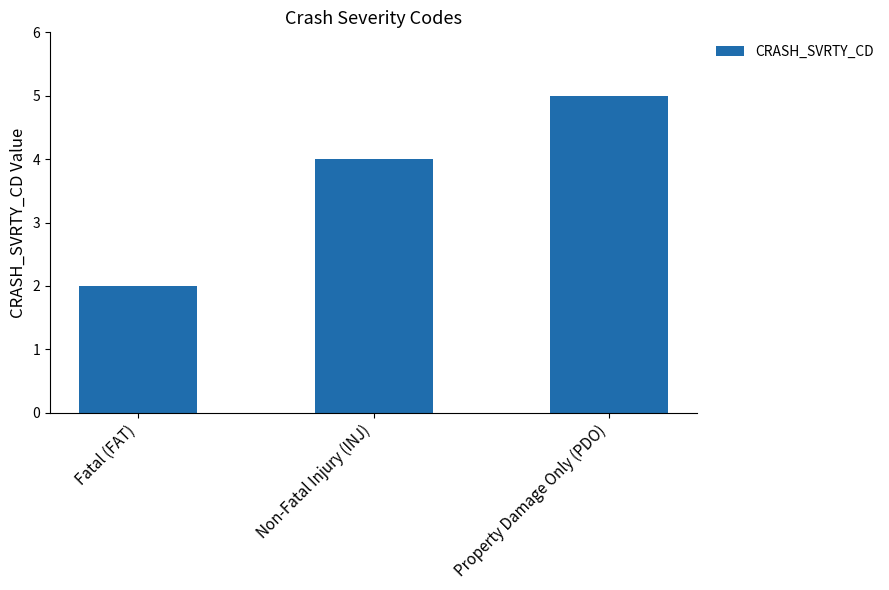

What is the value of the 3rd bar from the left?

5